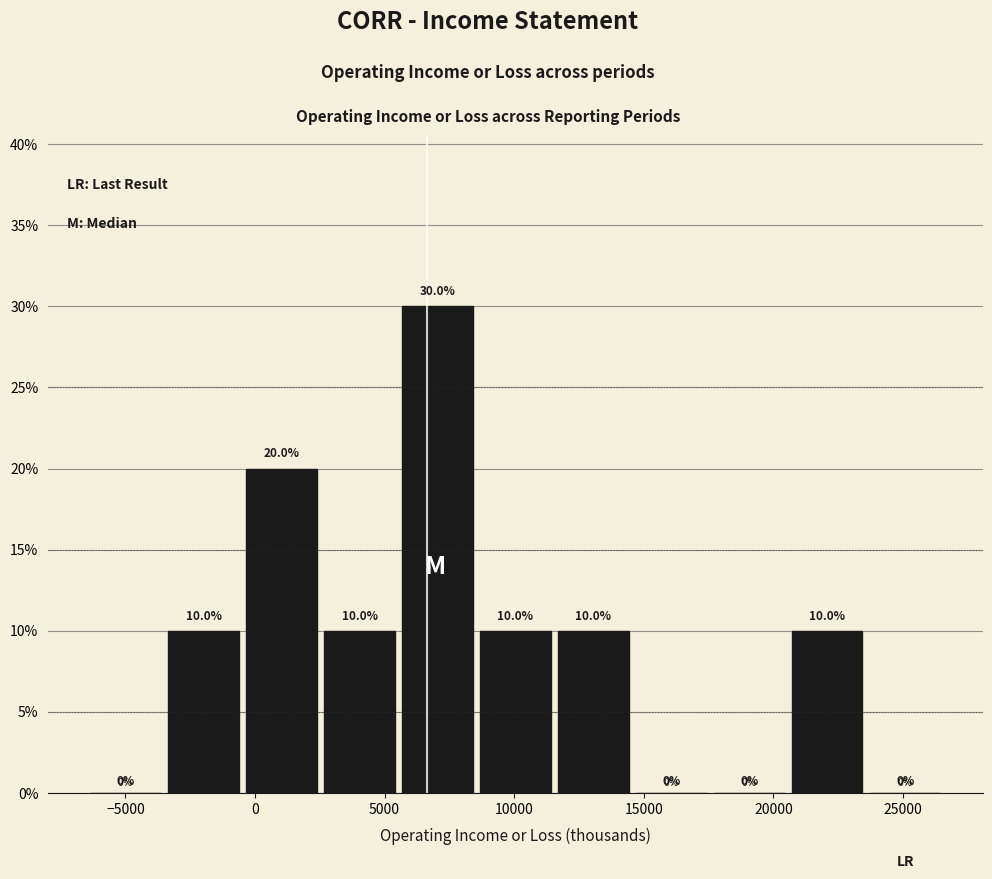

How tall is the bar that spans 2500 to 5500 on the x-axis? The bar edges are not printed on the chart, so give them approximately, as read against the axis.

10.0